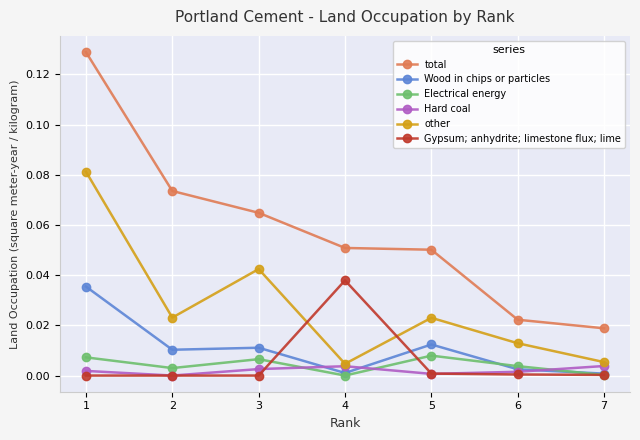

At how many categories does at least one series exceed 0?

7